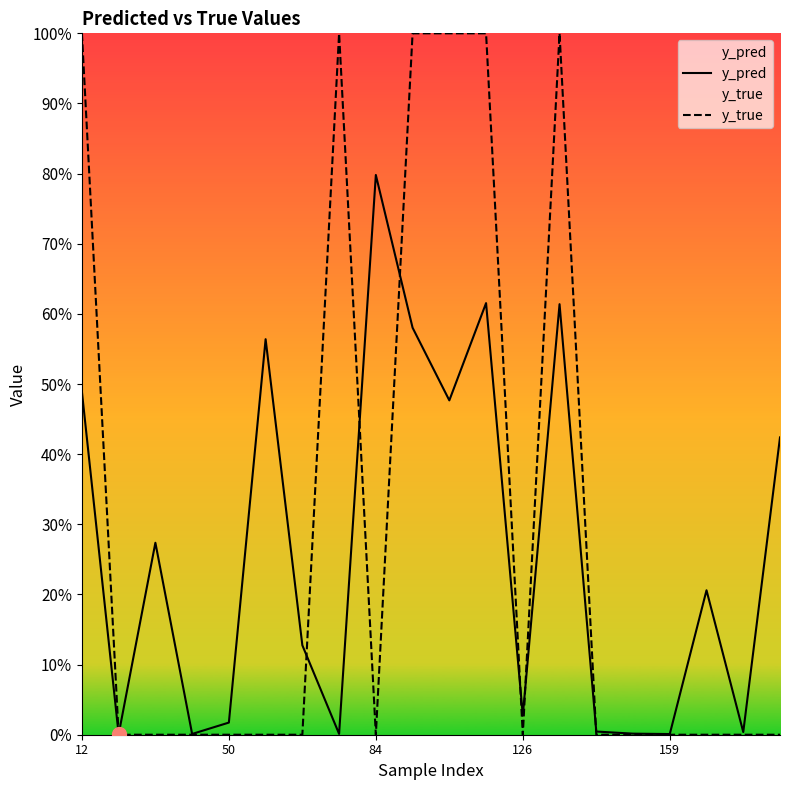

At which label is y_true closest to 0?

50